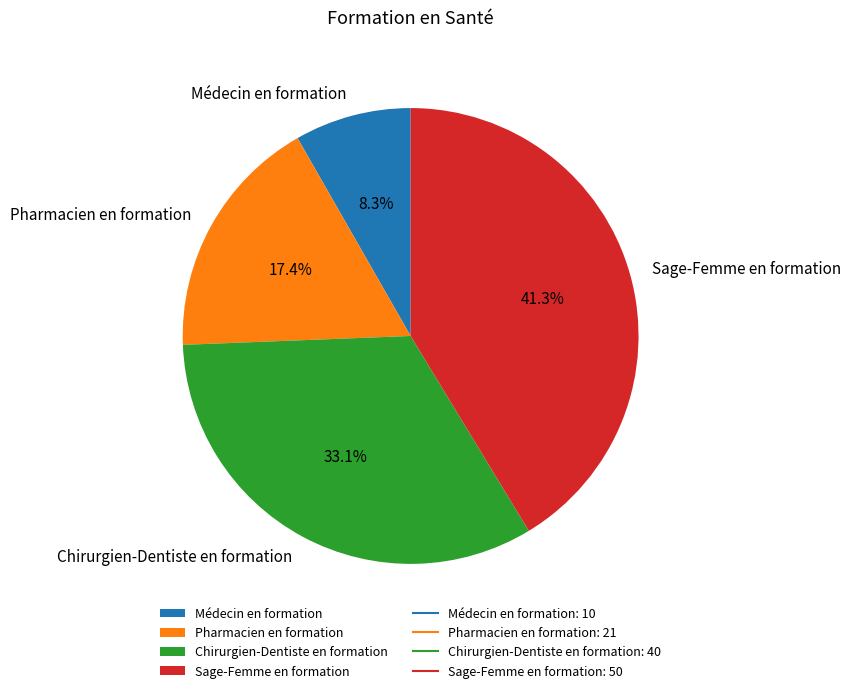

To the nearest percent, what is the difference between the largest and smallest slice percentages?

33%